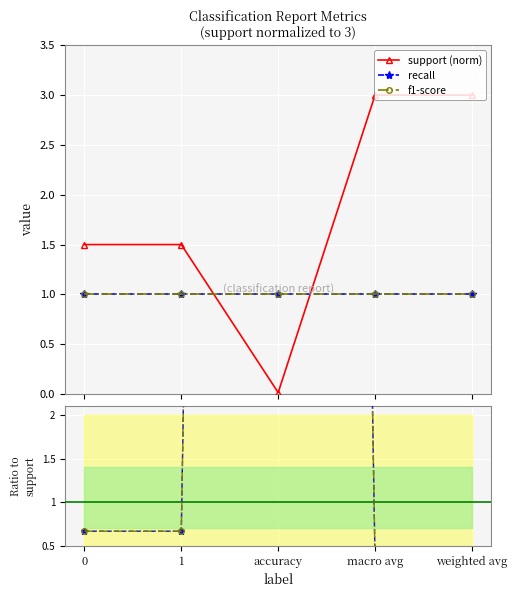

Which has a higher value, 0 or weighted avg?

weighted avg